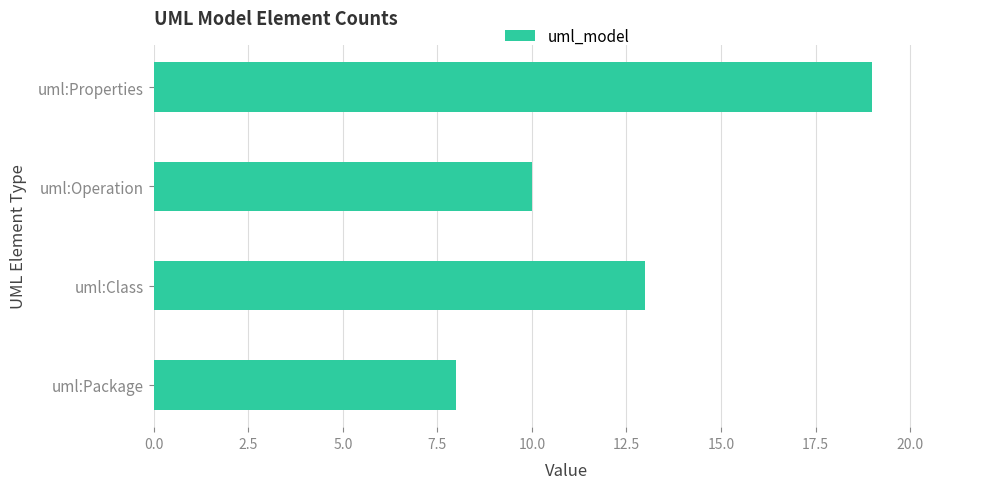

What value does the data have at uml:Operation?

10